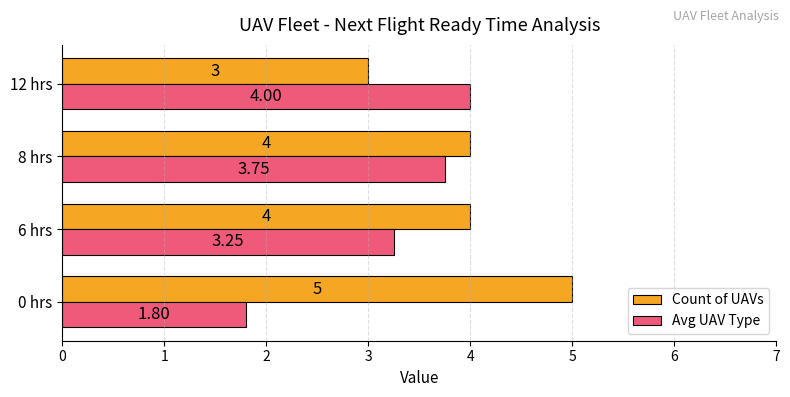

What is the maximum value shown in the chart?

5.0